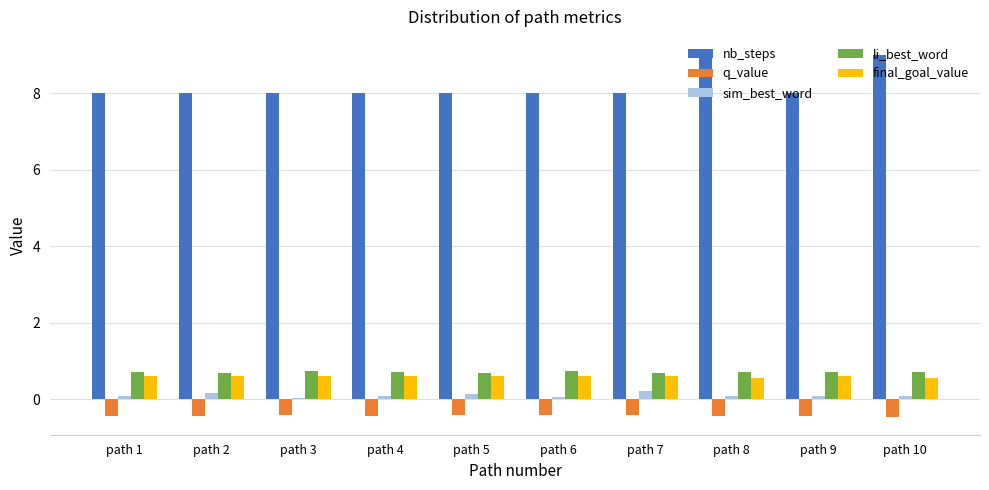

What are all the series names shown in the legend?

nb_steps, q_value, sim_best_word, li_best_word, final_goal_value